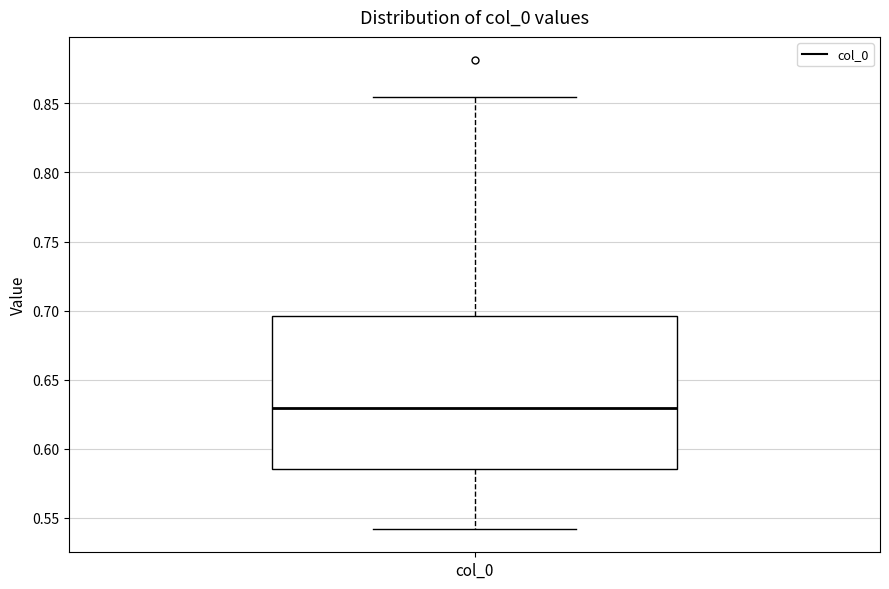

Where does the lower whisker of the box for col_0 end on the y-axis? The values are not printed on the chart, so give them approximately, as read against the axis.

0.540